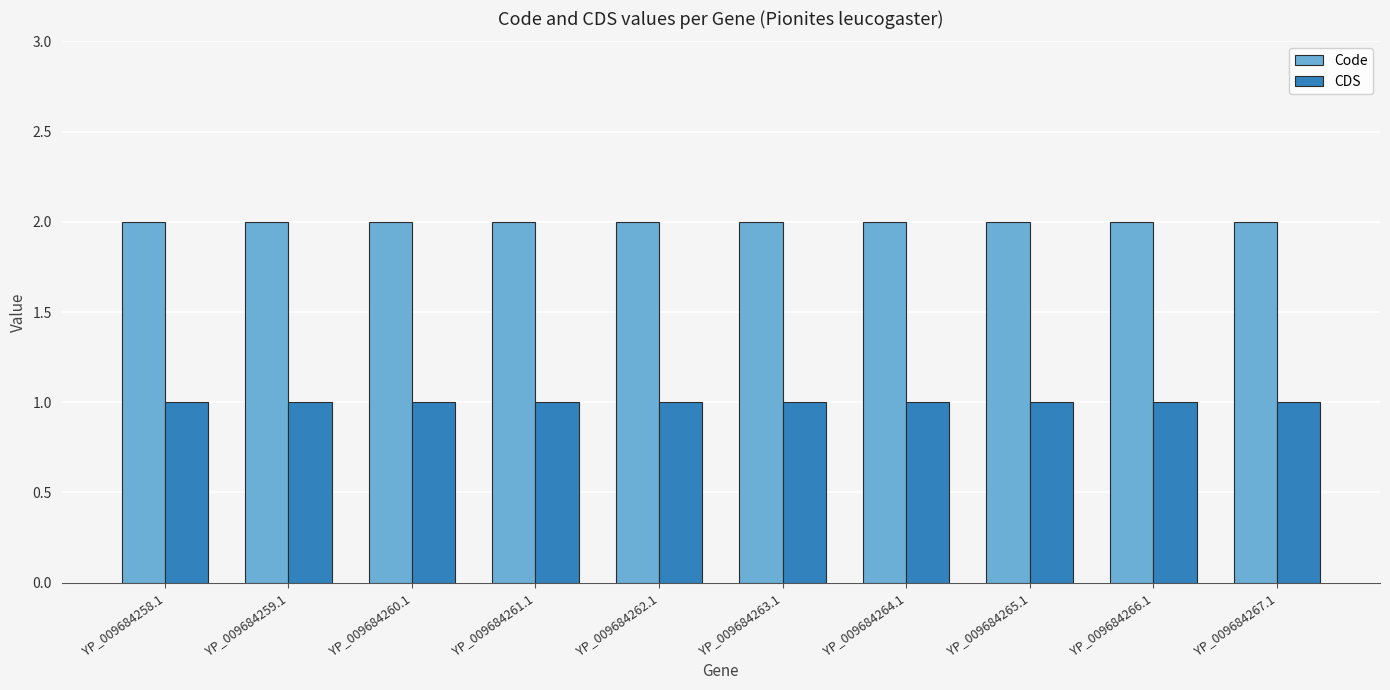

Read the Code value at YP_009684260.1.

2